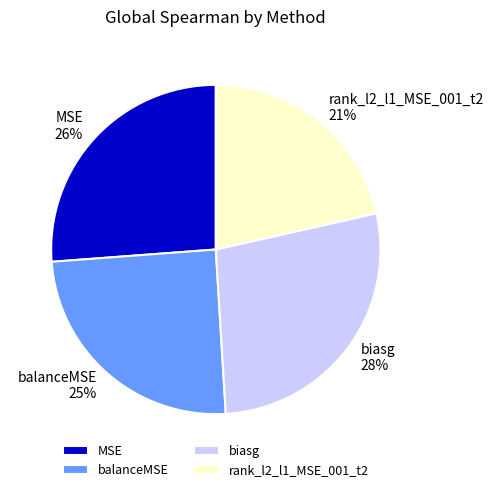

Count the number of slices in the pie.

4